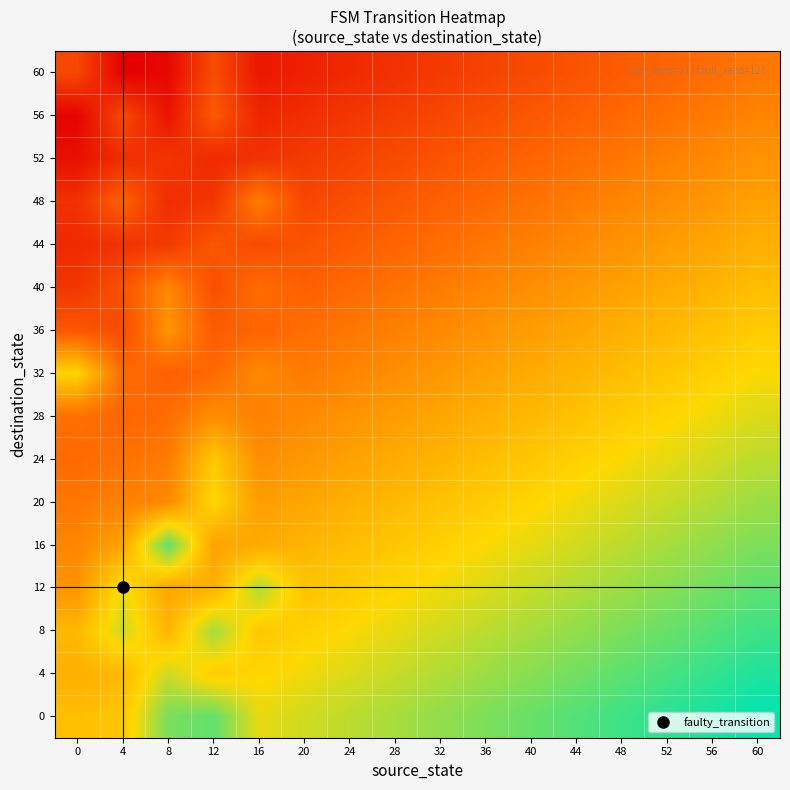

At which category does the chart reach its peak across all series?

60